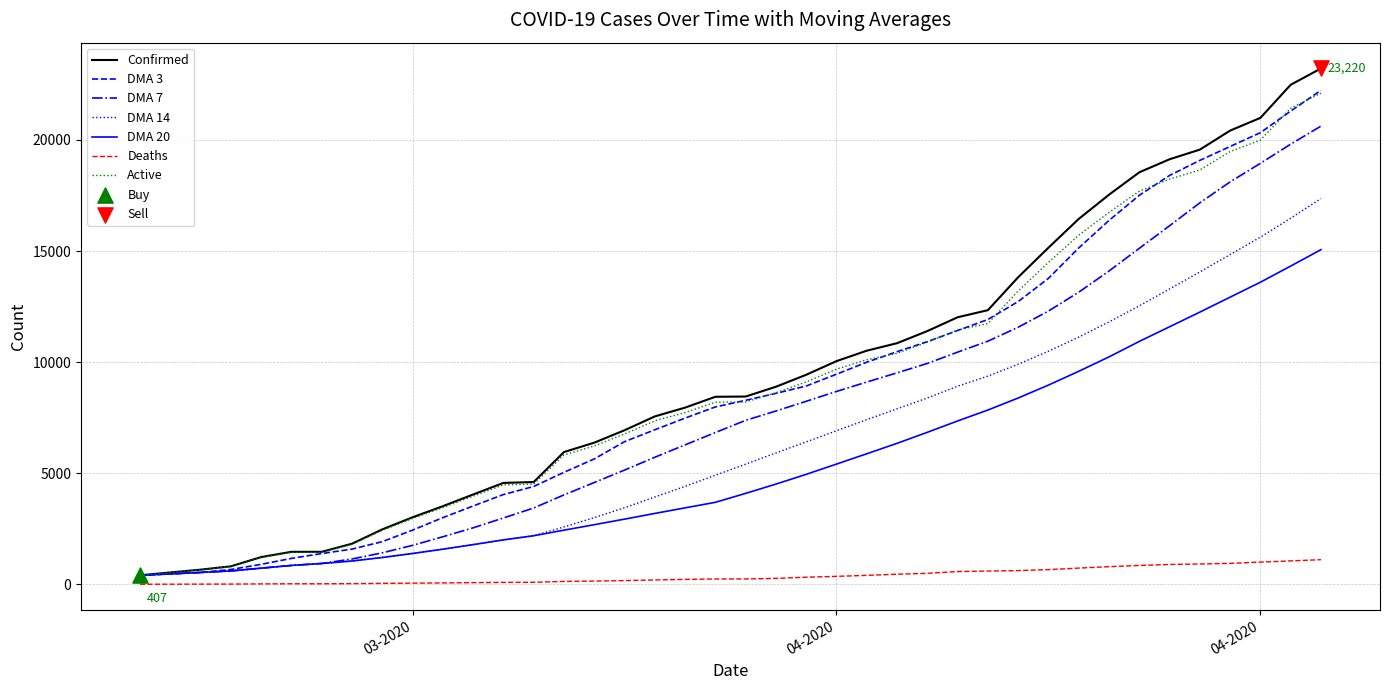

Which series has the largest total across all categories?

Confirmed